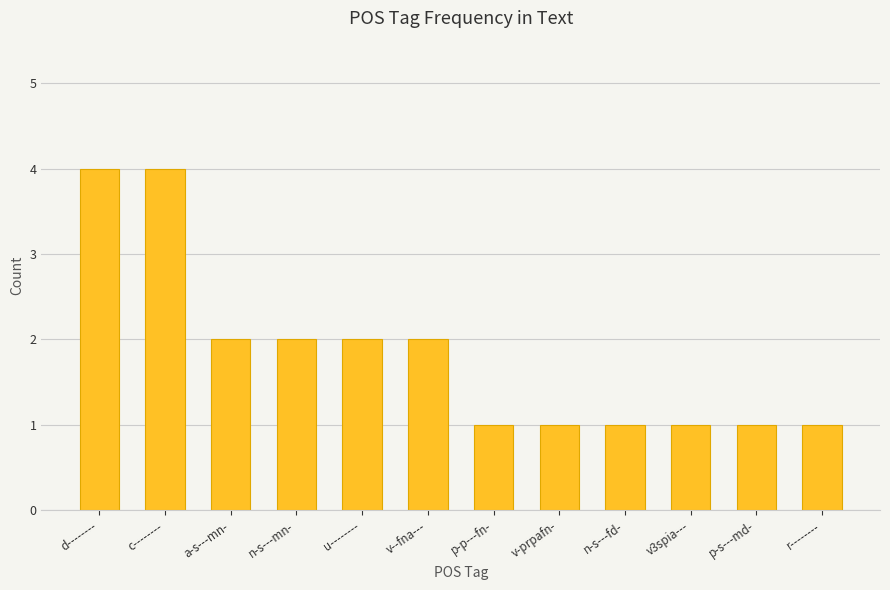

What is the label of the 9th bar from the right?

n-s---mn-